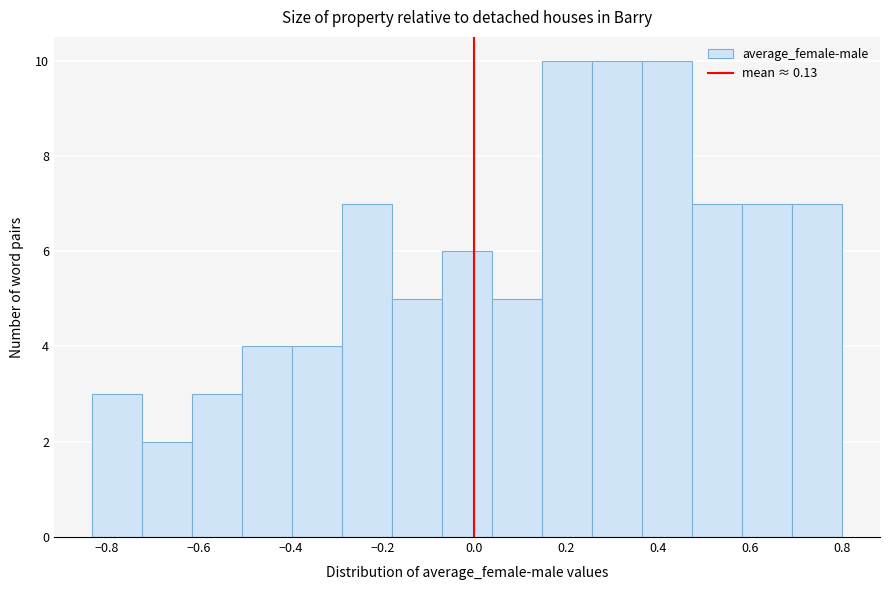

Reading left to right, list every bar in this chart as the range it spans on the x-axis followed by its height. Neither the bar edges nor the heights are printed on the chart, so give them approximately, as read against the axes.

-0.84 to -0.72: 3
-0.72 to -0.62: 2
-0.62 to -0.50: 3
-0.50 to -0.40: 4
-0.40 to -0.28: 4
-0.28 to -0.18: 7
-0.18 to -0.08: 5
-0.08 to 0.04: 6
0.04 to 0.14: 5
0.14 to 0.26: 10
0.26 to 0.36: 10
0.36 to 0.48: 10
0.48 to 0.58: 7
0.58 to 0.70: 7
0.70 to 0.80: 7